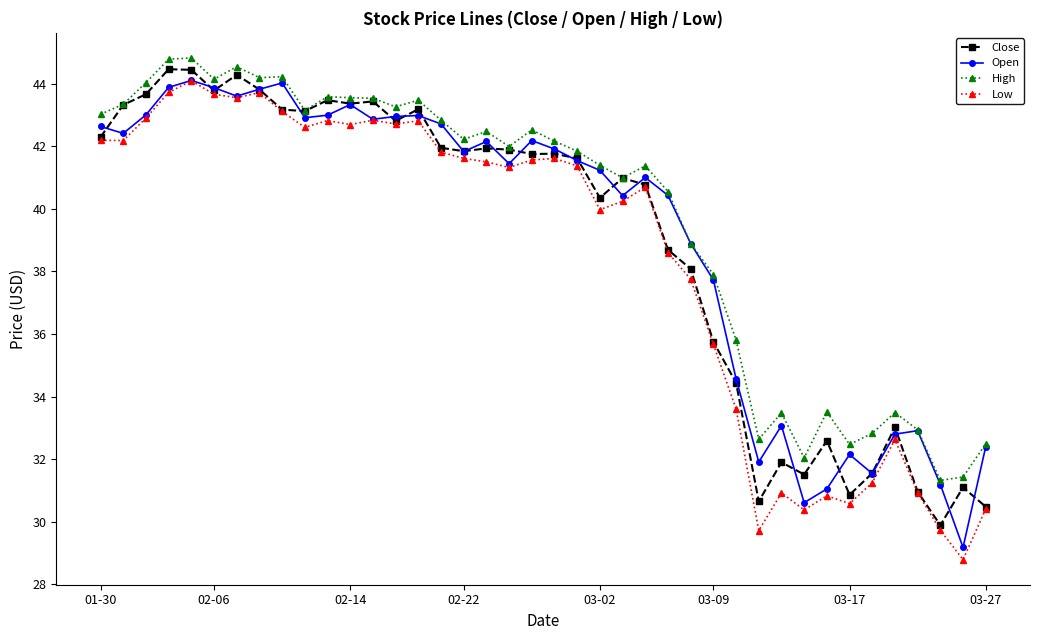

What are all the series names shown in the legend?

Close, Open, High, Low